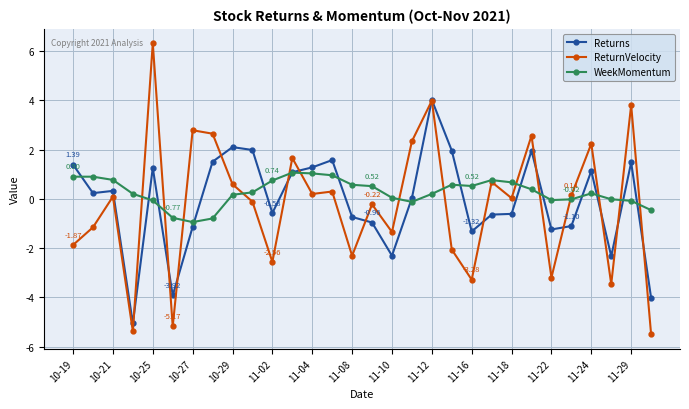

What is the difference between the maximum and second lowest values in the ReturnVelocity series?

11.7